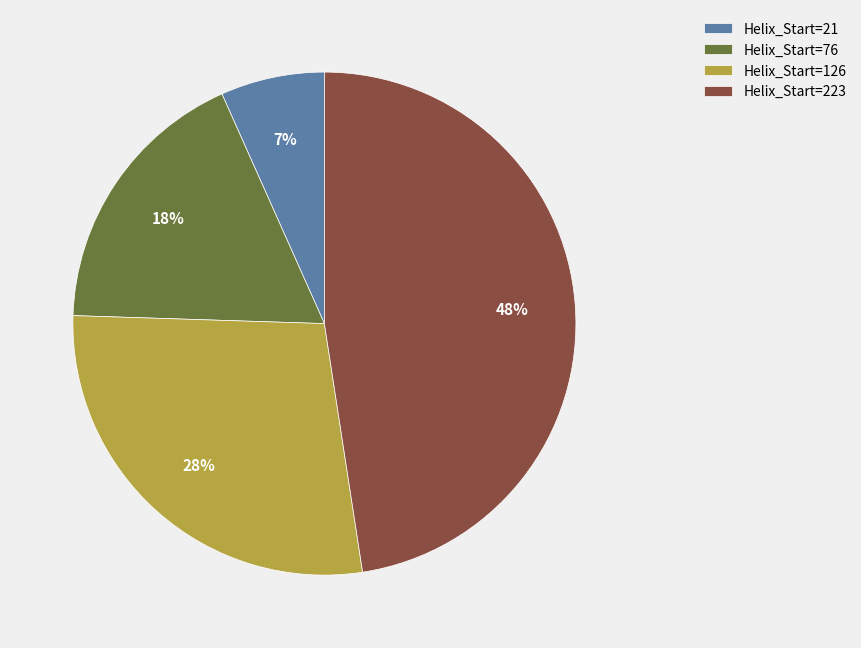

What is the smallest slice in the pie chart?

Helix_Start=21